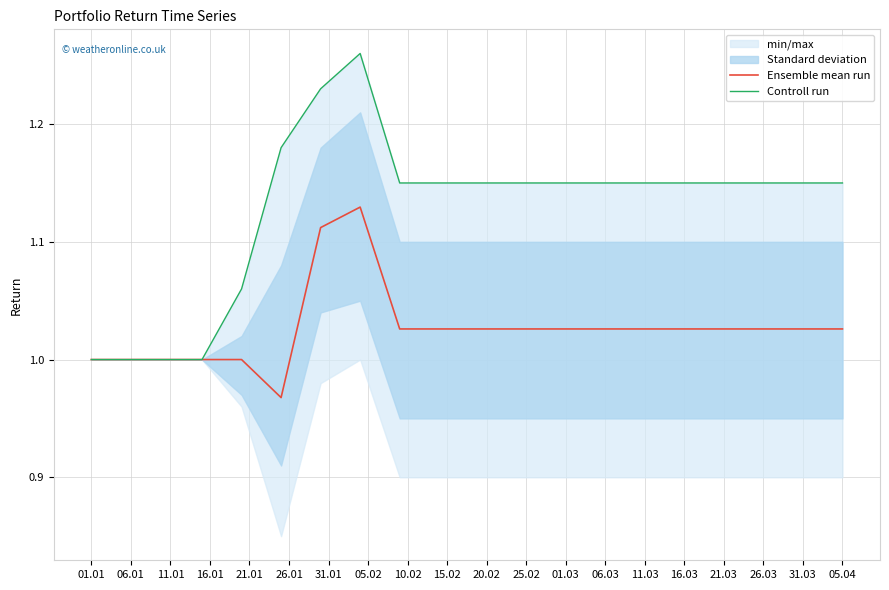

In Ensemble mean run, how many points are higher than both neighbors (excluding endpoints)?

1